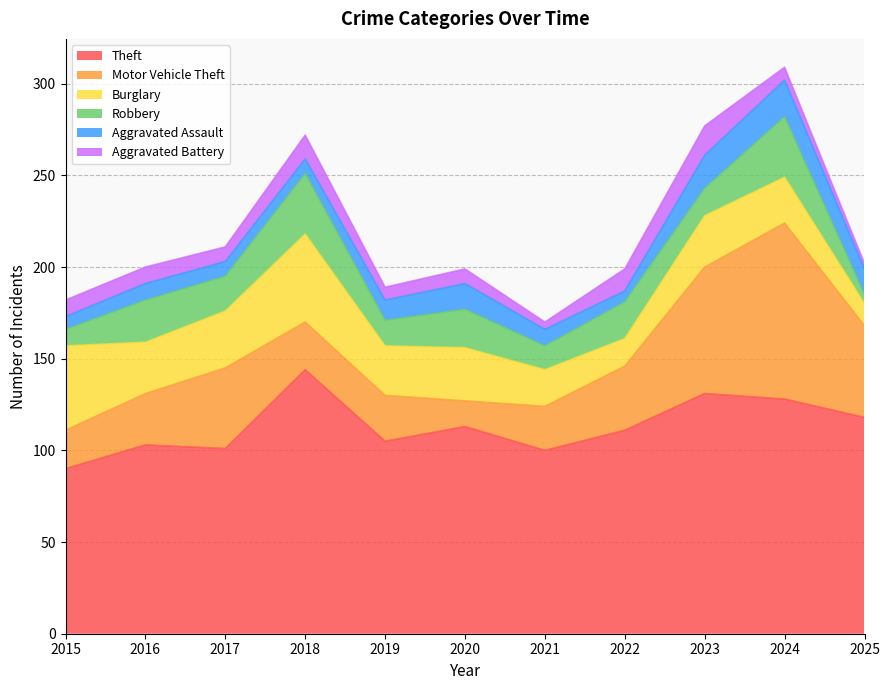

Which series has the largest range (max minus min)?

Motor Vehicle Theft